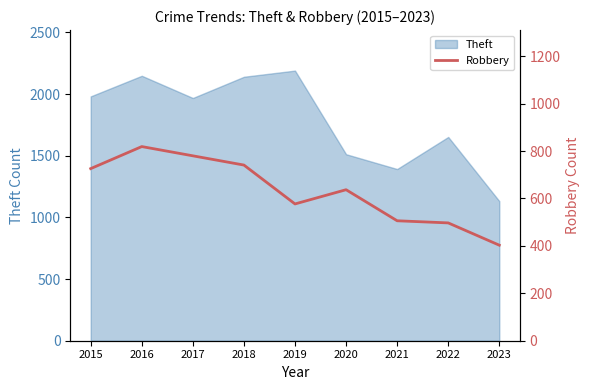

Is it true that Theft equals 3790 at 2018?

False